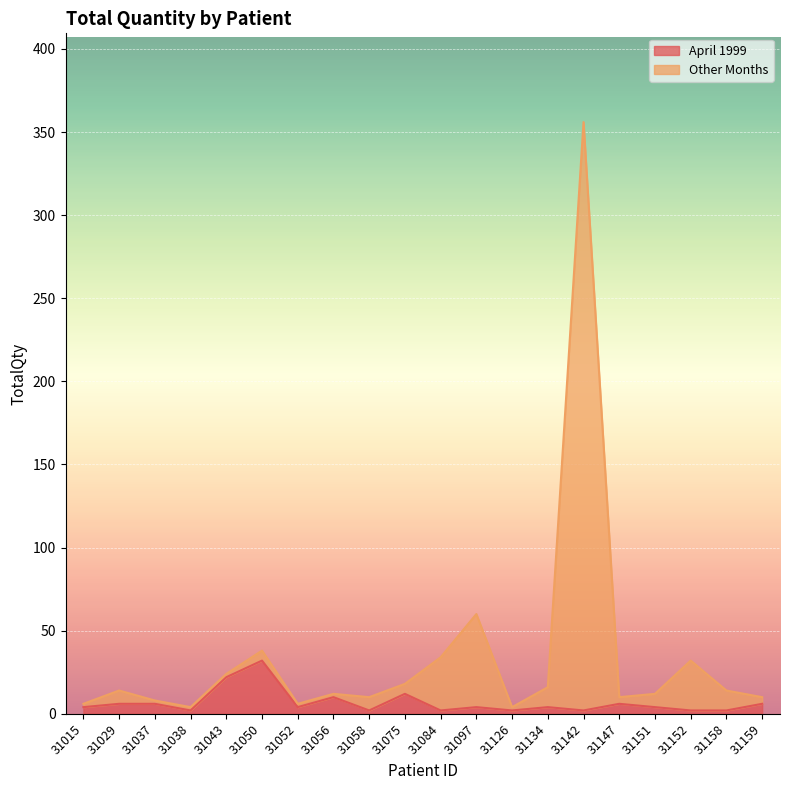

What is the minimum value shown in the chart?

2